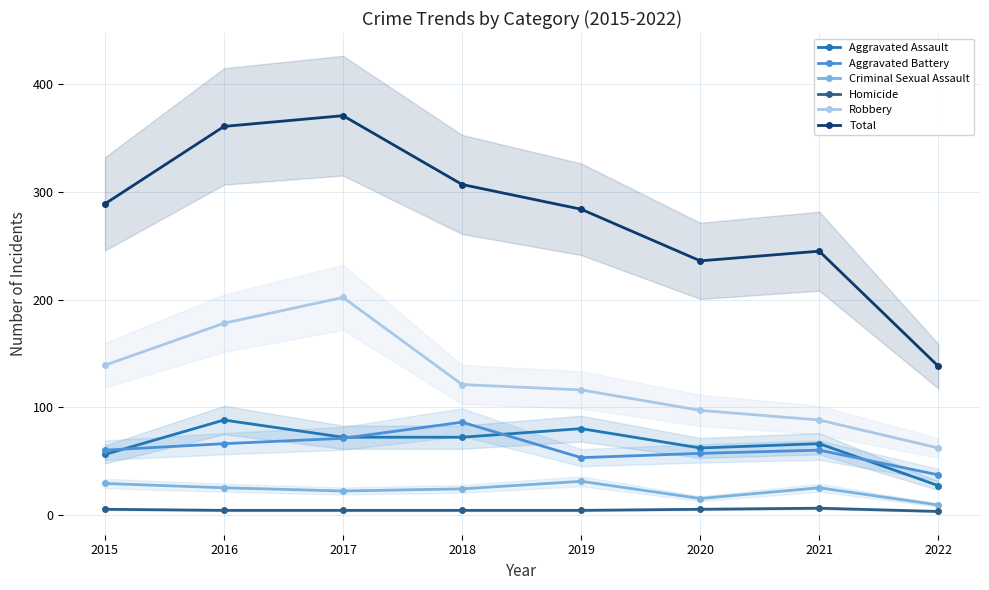

What is the total value across all series at 2021?

490